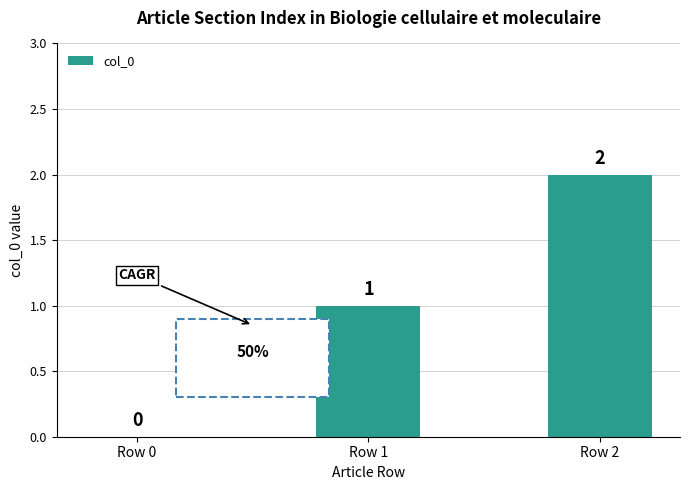

At which label is the value closest to 1?

Row 1